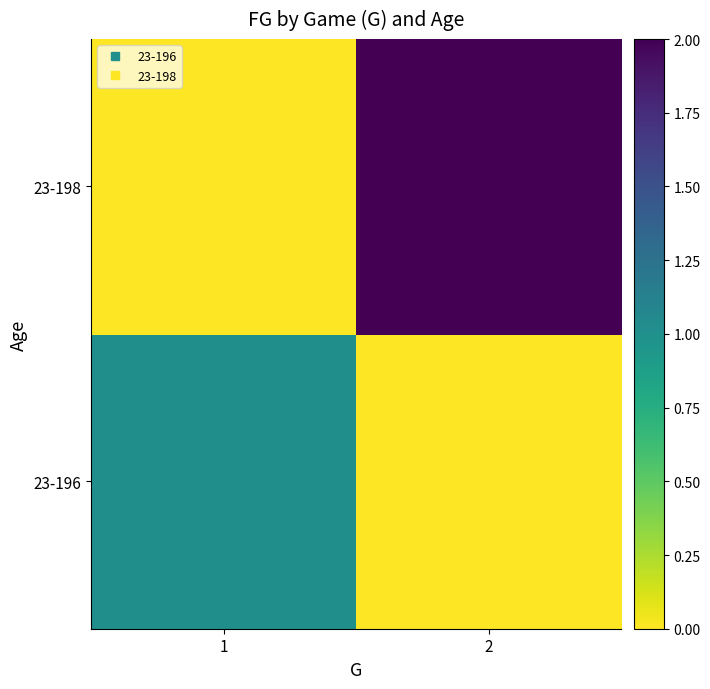

Which has a higher value, 1 or 2?

1